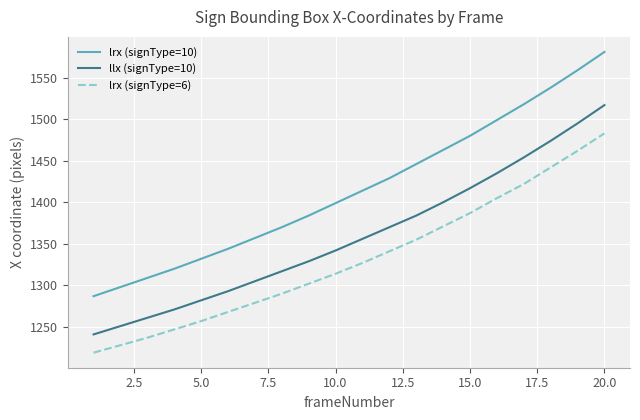

Which series has the widest spread of values?

lrx (signType=10)